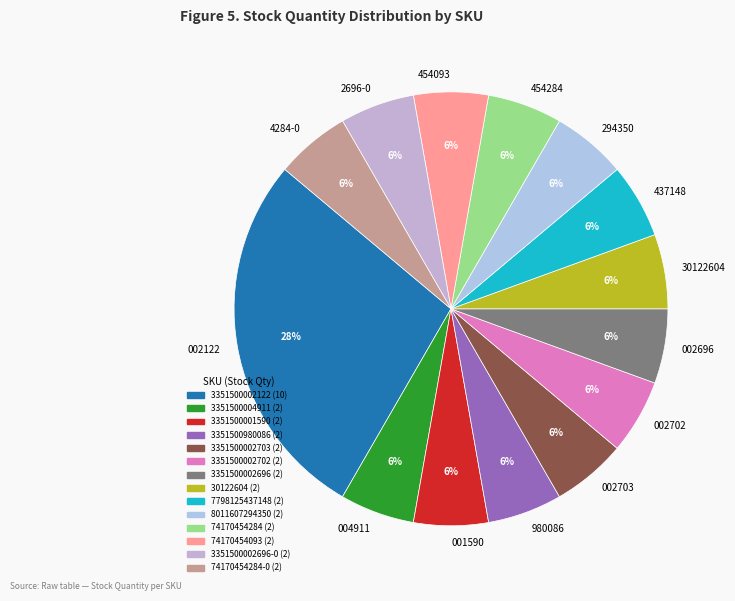

To the nearest percent, what percentage of the pie is 004911?

6%